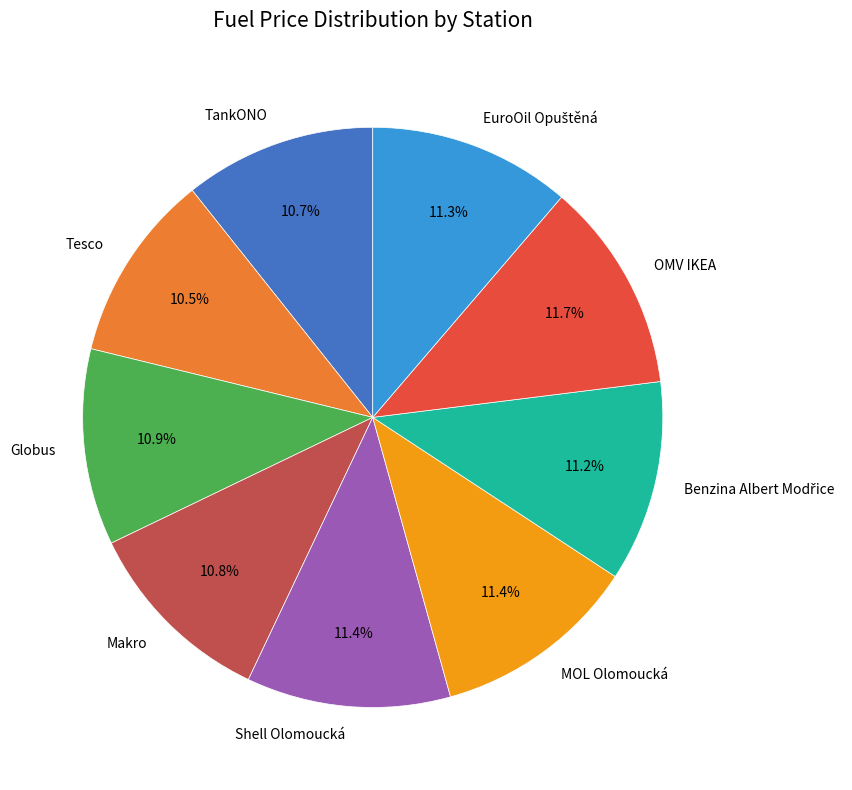

Is there any slice that represents more than half of the pie?

No